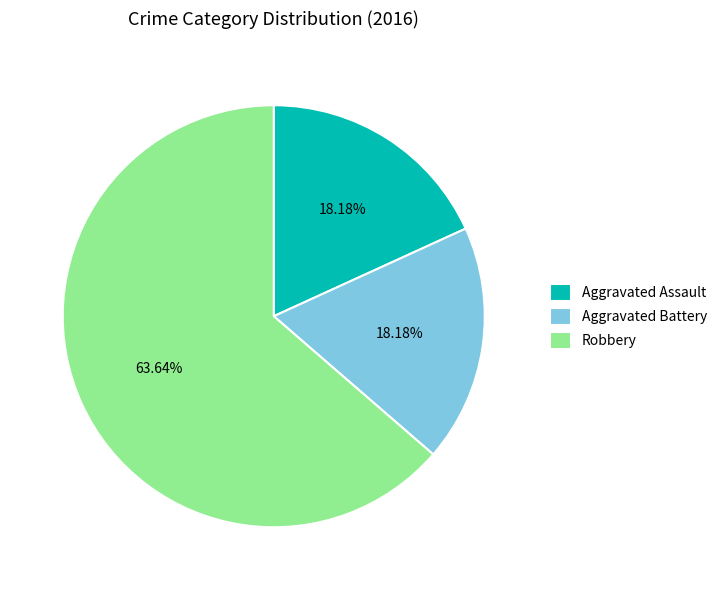

Which category has the biggest portion of the pie?

Robbery